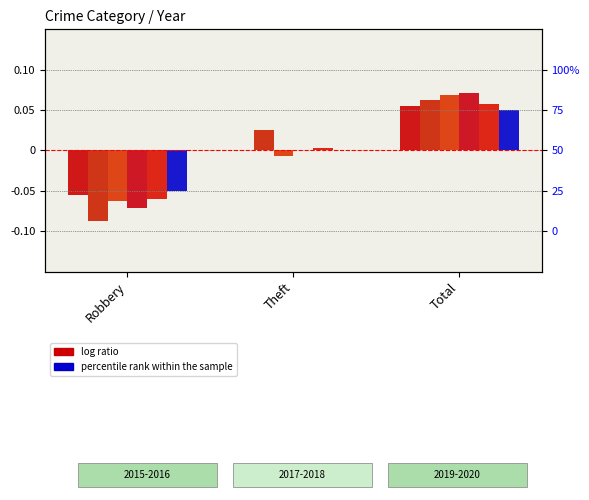

Which series has the widest spread of values?

2016